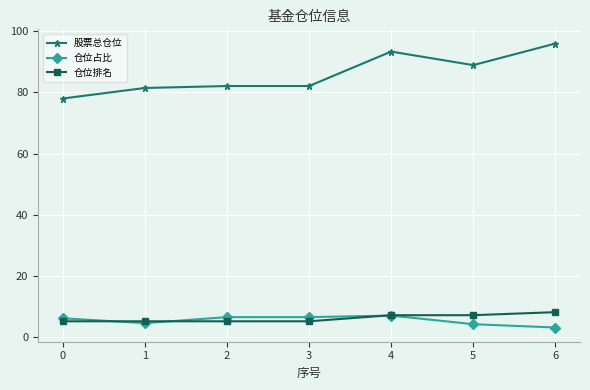

How many series are shown in this chart?

3